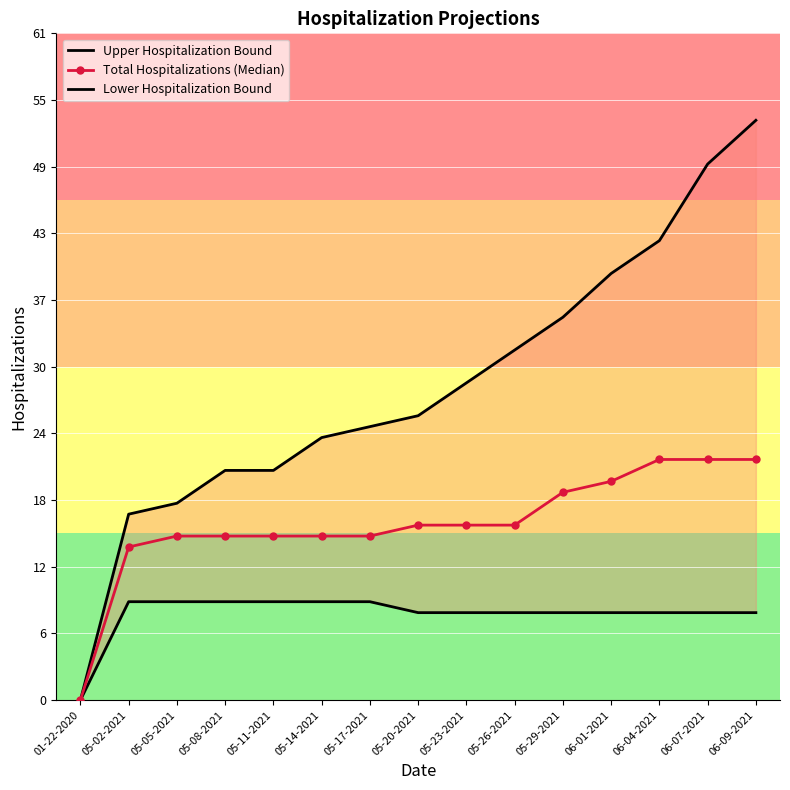

At which label does Upper Hospitalization Bound first exceed 26?

05-23-2021